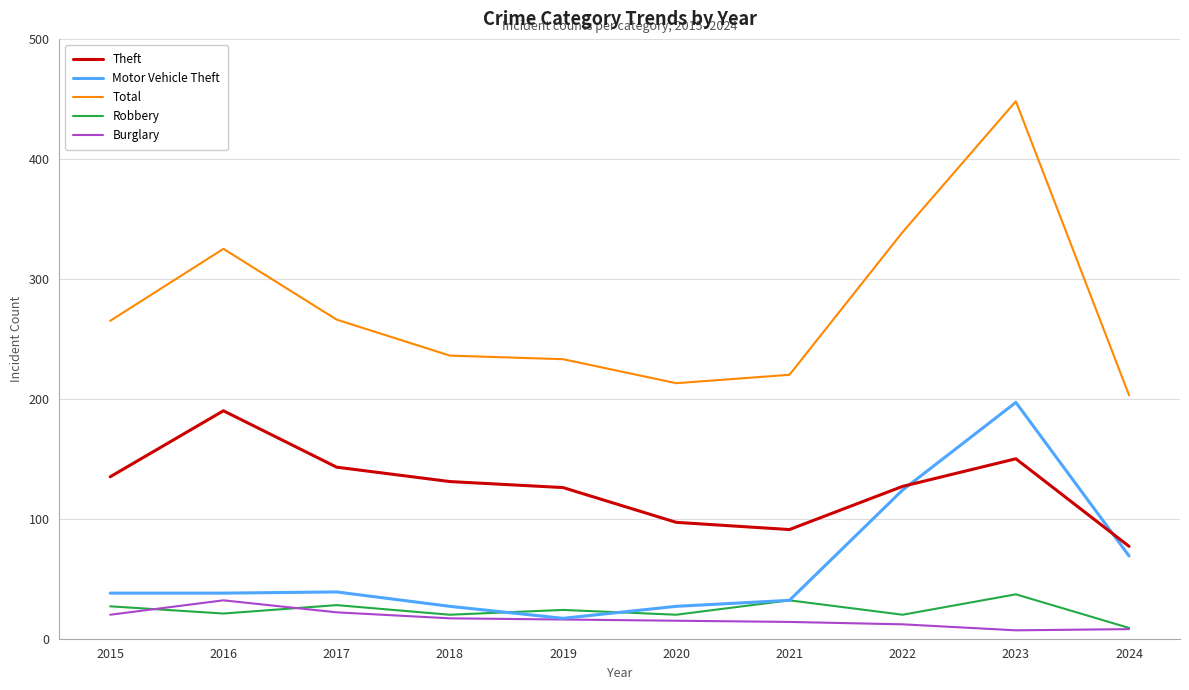

Is it true that Motor Vehicle Theft equals 27 at 2018?

True